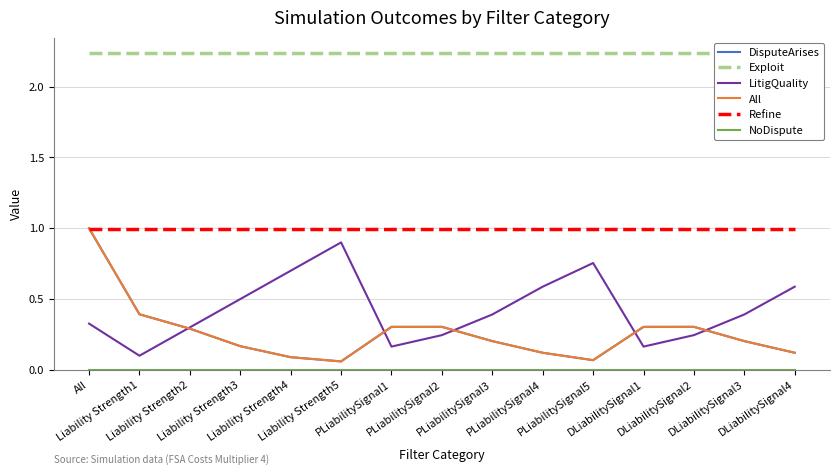

True or false: DisputeArises and All cross at least once.

False